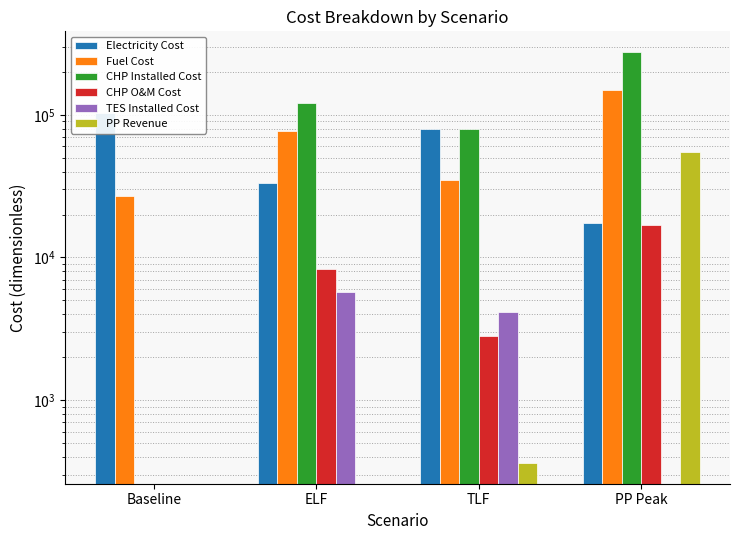

Reading left to right, what are all the values shown in this chart?

Electricity Cost: Baseline=102835.2	ELF=33301.4	TLF=79768.5	PP Peak=17380.5
Fuel Cost: Baseline=26801.2	ELF=76896.6	TLF=34825.4	PP Peak=149326.0
CHP Installed Cost: Baseline=0.0	ELF=121206.4	TLF=78995.9	PP Peak=276155.7
CHP O&M Cost: Baseline=0.0	ELF=8318.7	TLF=2803.2	PP Peak=16829.2
TES Installed Cost: Baseline=0.0	ELF=5704.1	TLF=4162.3	PP Peak=0.0
PP Revenue: Baseline=0.0	ELF=0.0	TLF=361.5	PP Peak=55211.8